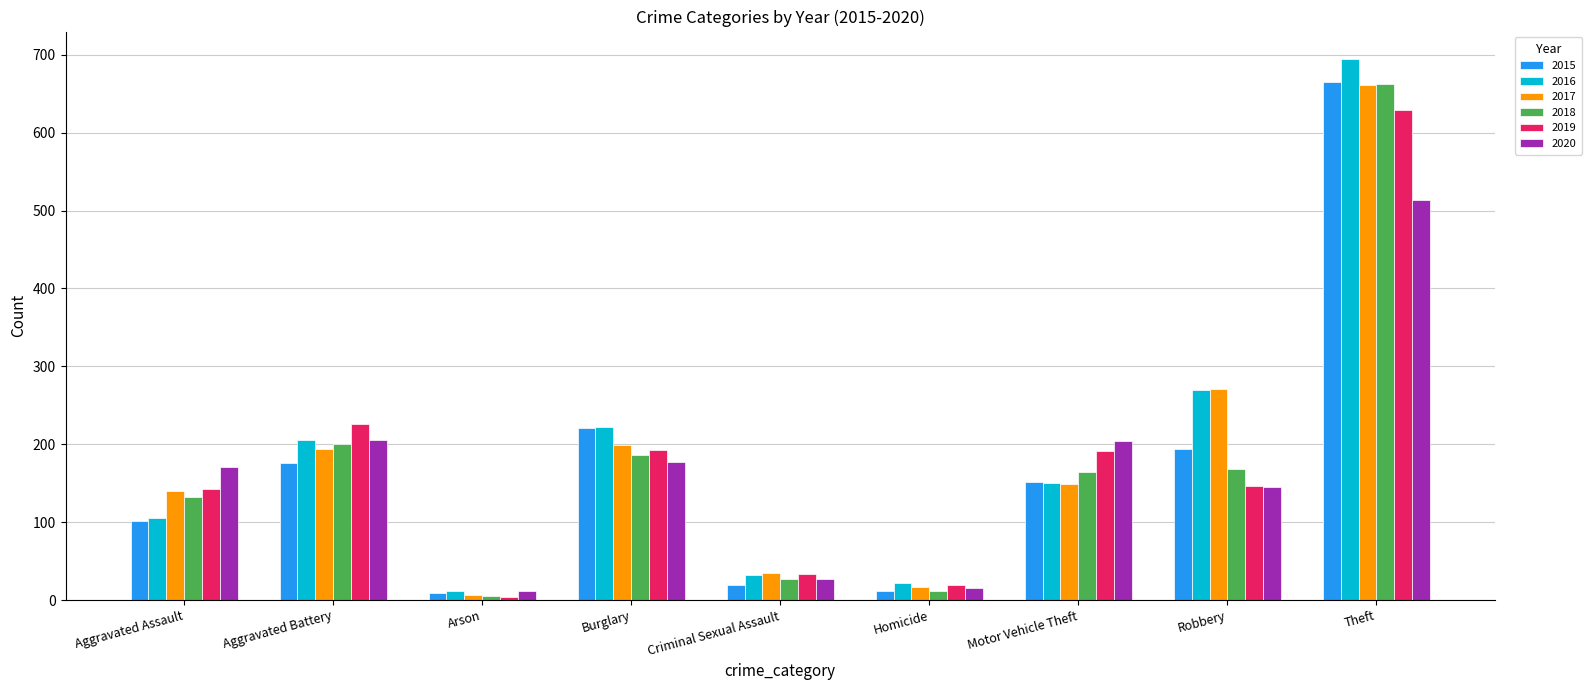

The 2019 series shows 19 at Homicide. True or false?

True